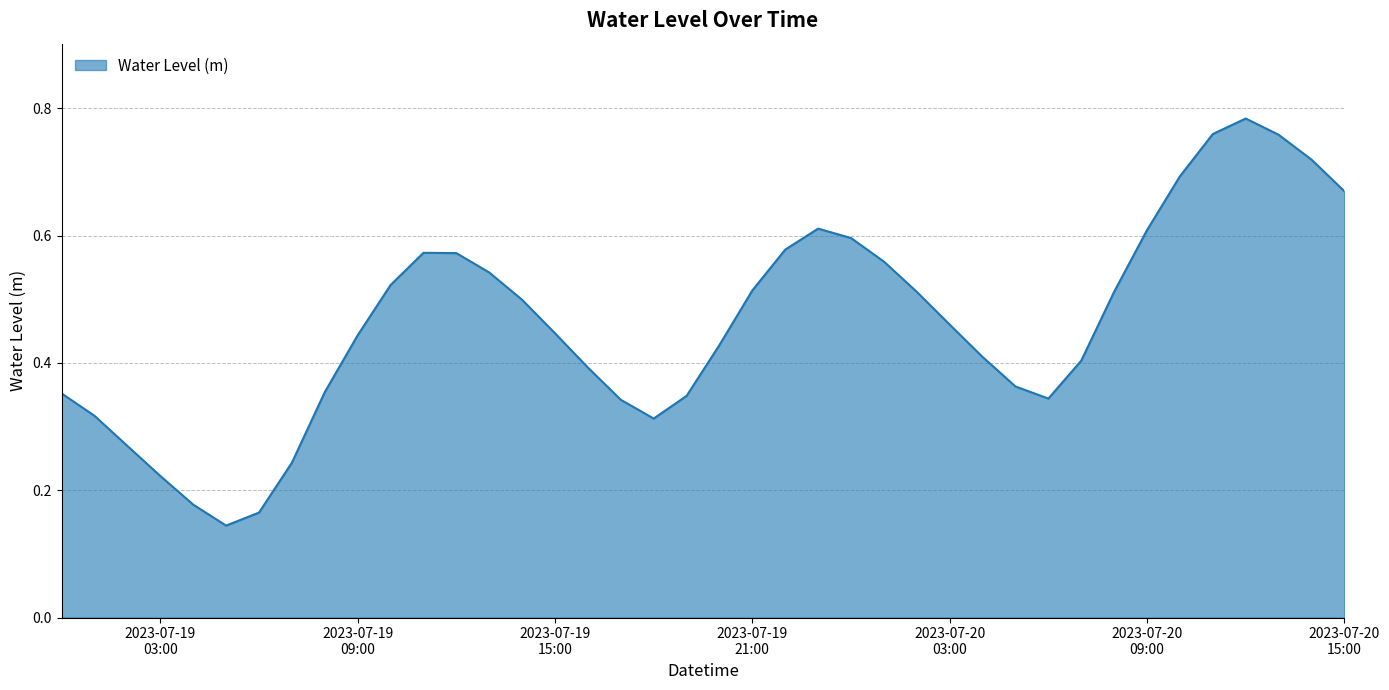

Is this an area chart (filled region under the line)?

Yes